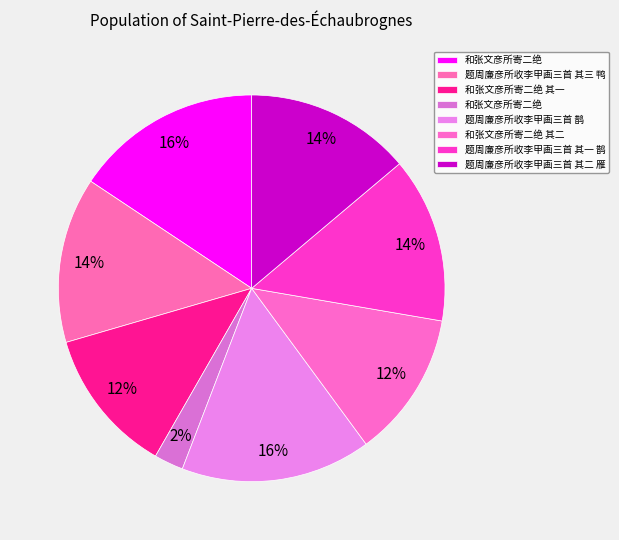

How many segments does this pie chart have?

8